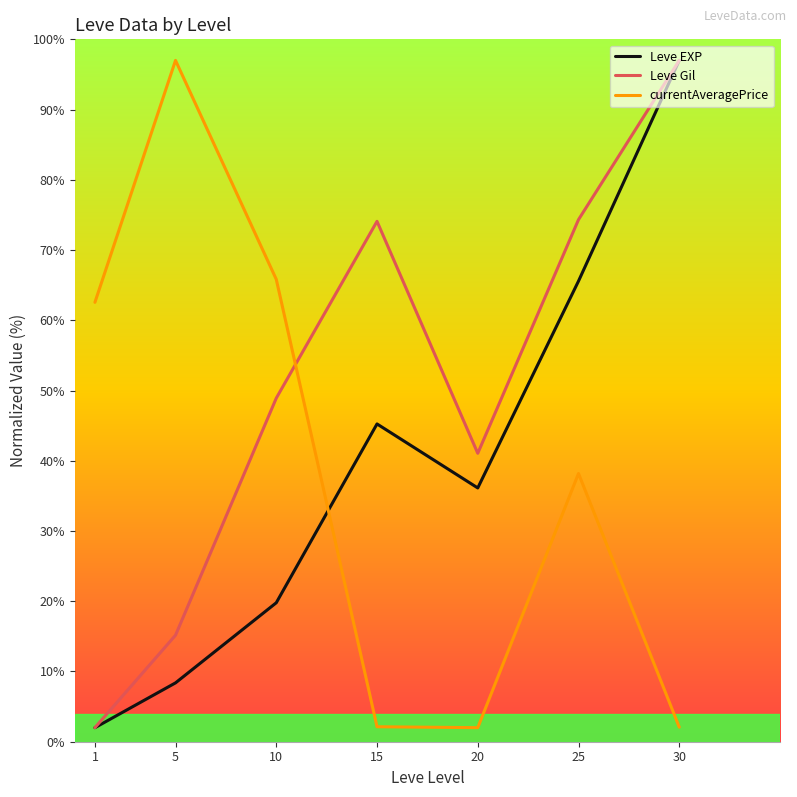

Where do currentAveragePrice and Leve EXP first cross each other?

10 and 15